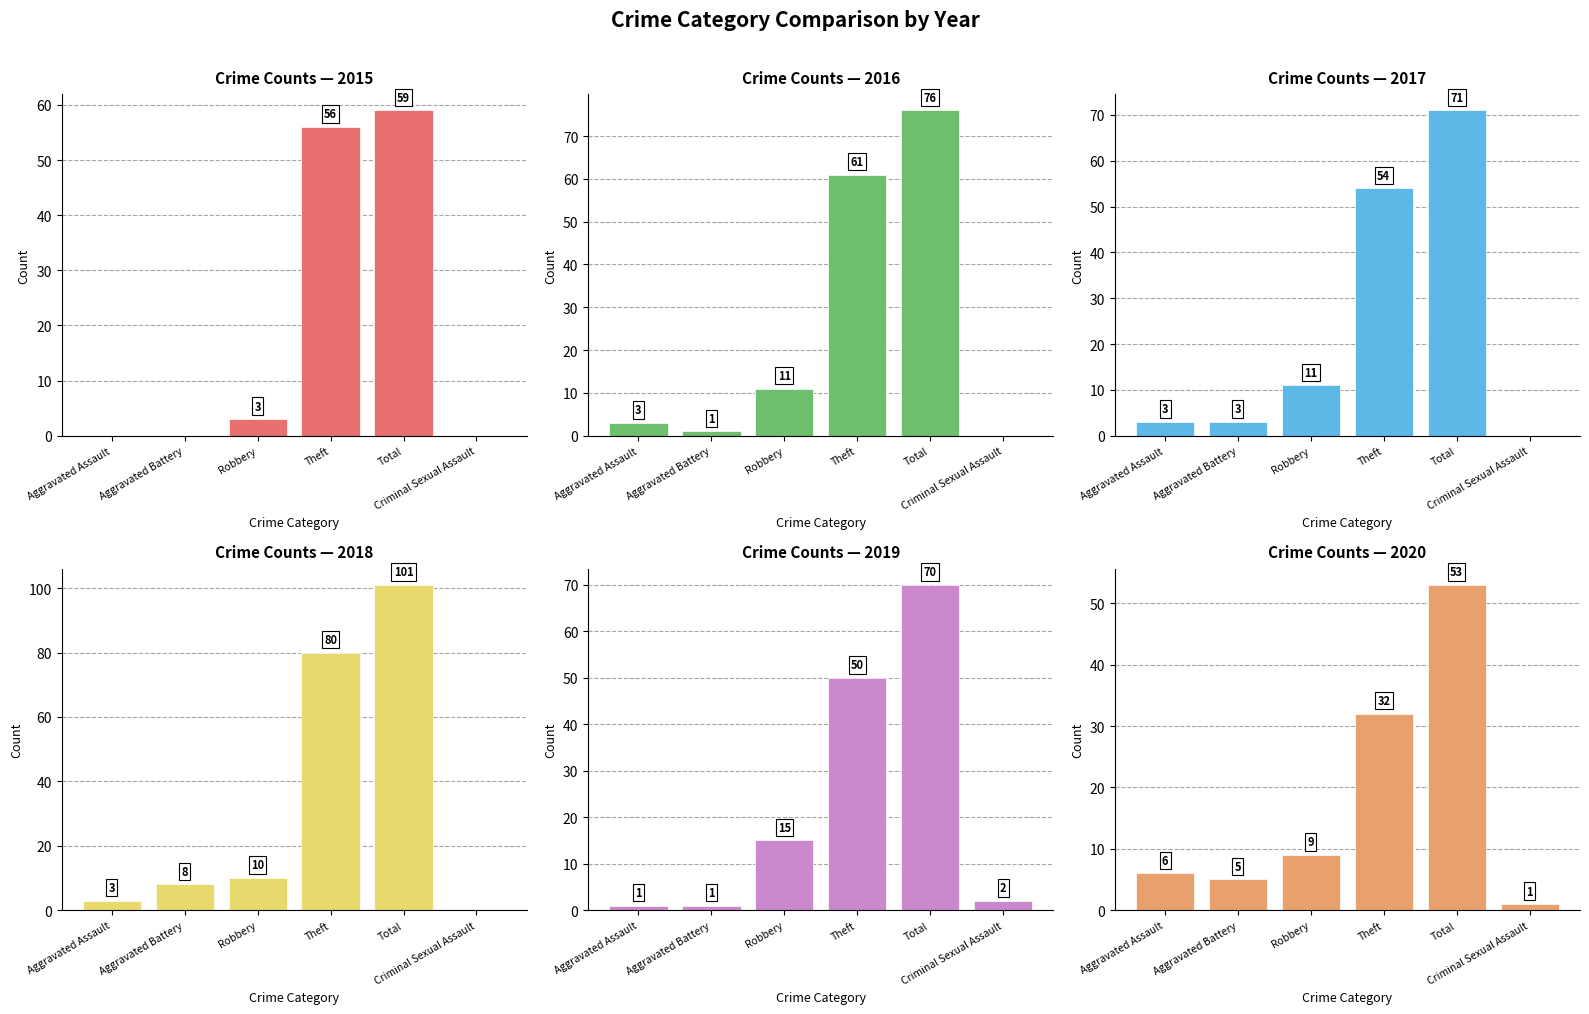

Reading right to left, transcribe all the data shown in this chart.

2015: 0	59	56	3	0	0
2017: 0	71	54	11	3	3
2018: 0	101	80	10	8	3
2020: 1	53	32	9	5	6
2016: 0	76	61	11	1	3
2019: 2	70	50	15	1	1